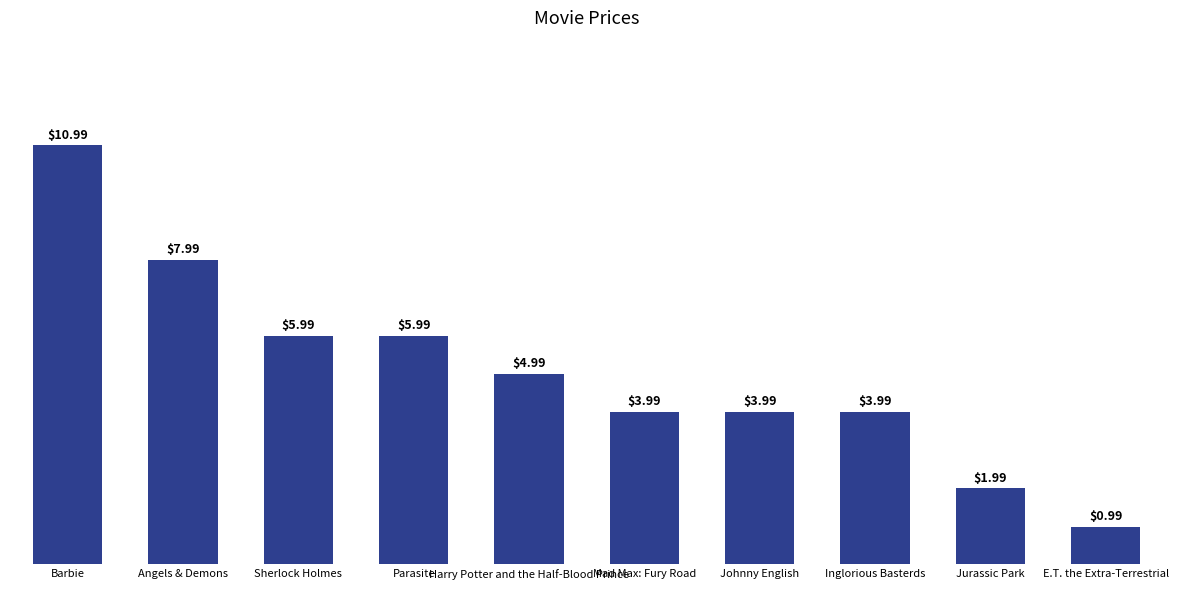

The value at Inglorious Basterds is 7.0. True or false?

False